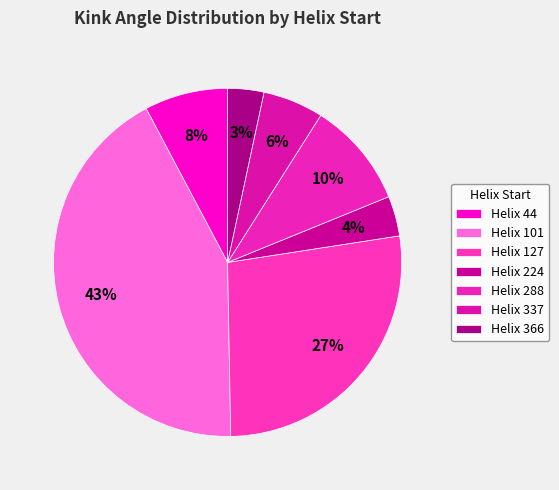

Count the number of slices in the pie.

7